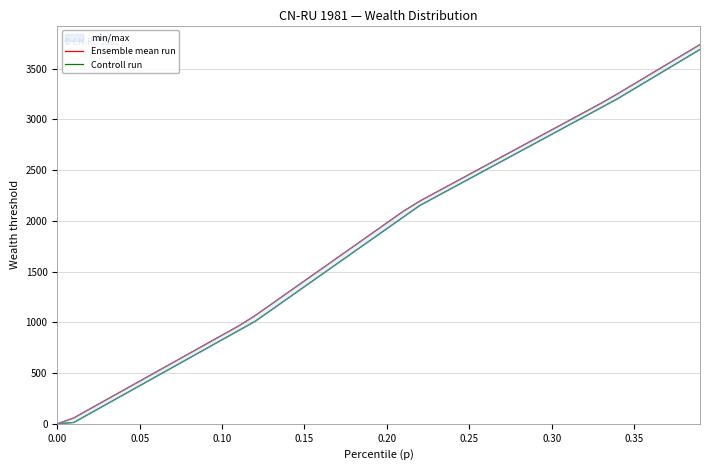

Does the chart have visible grid lines?

Yes